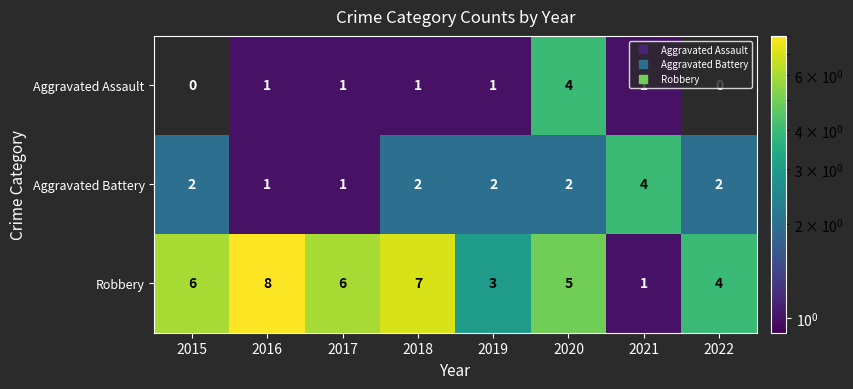

Is it true that Robbery equals 6.0 at 2017?

True